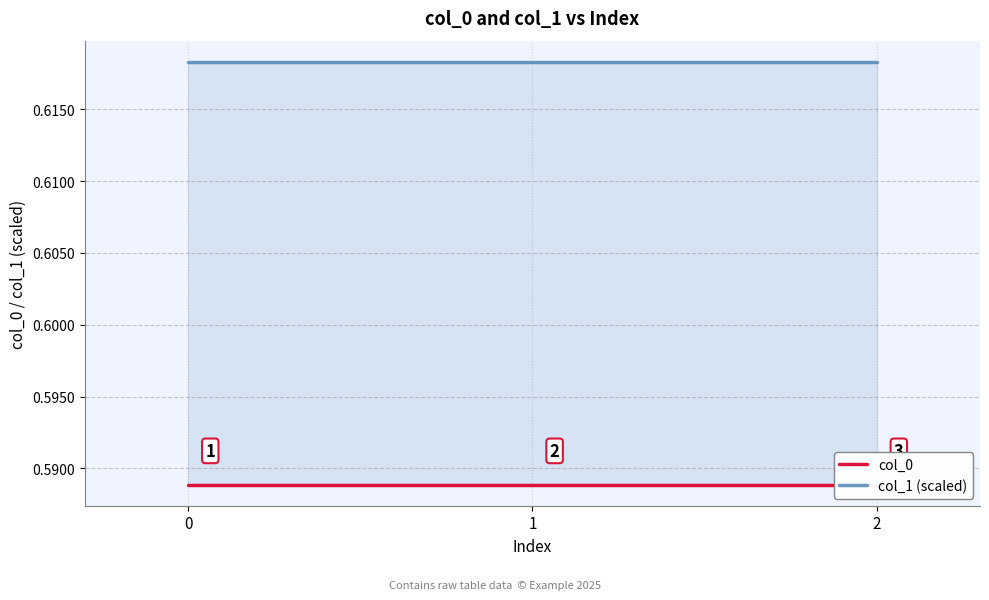

The col_0 series shows 0.8 at 2. True or false?

False